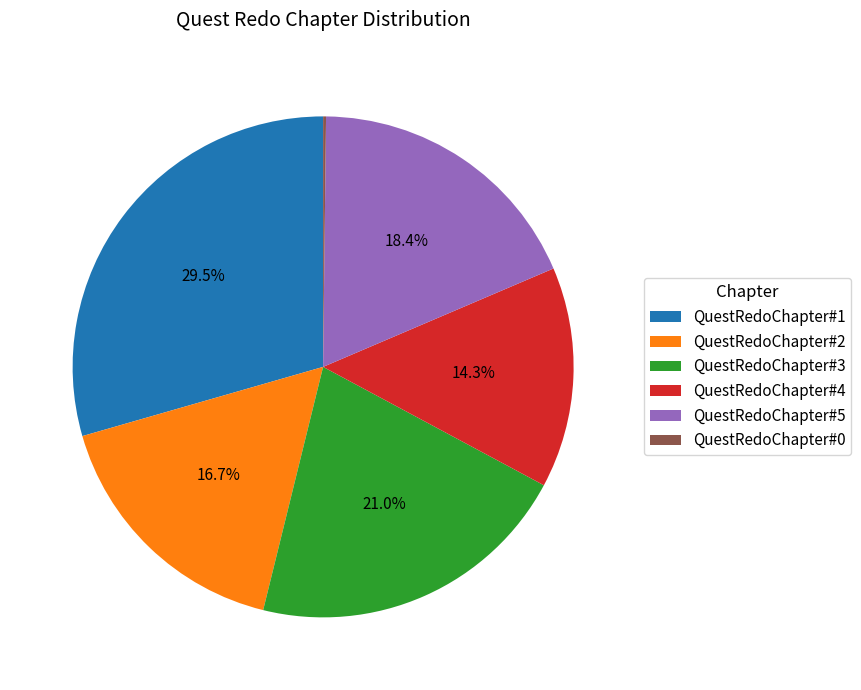

What percentage do QuestRedoChapter#3 and QuestRedoChapter#5 together represent?

39.4%